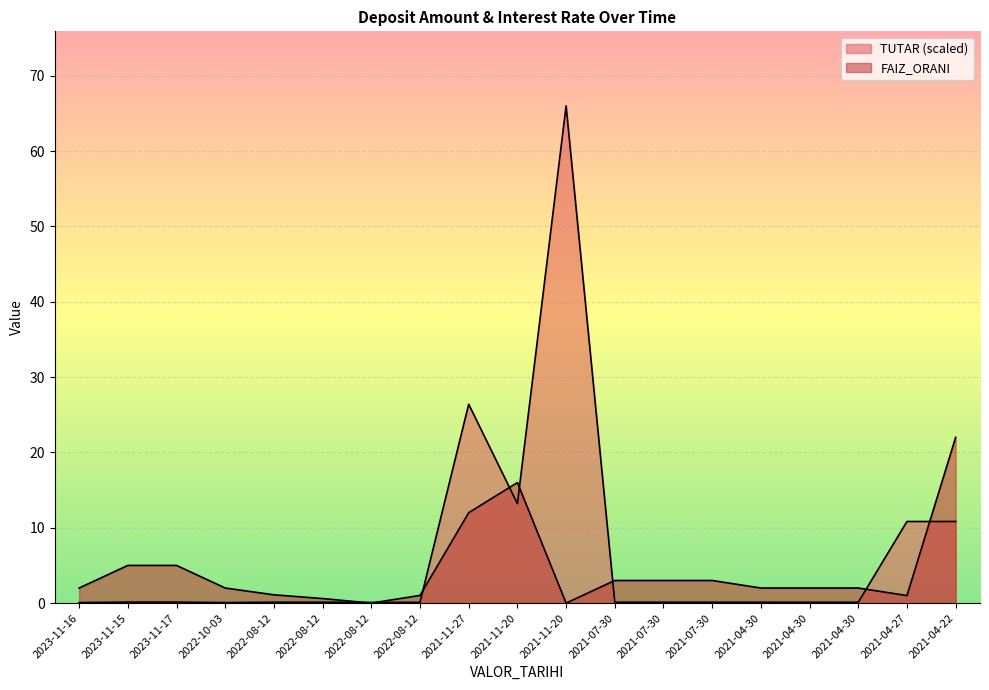

How many lines are shown in the chart?

2